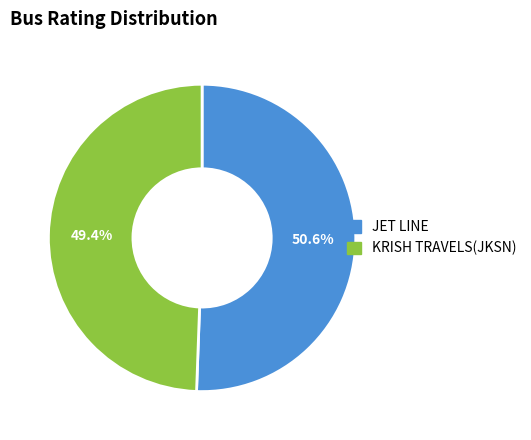

True or false: JET LINE accounts for 57% of the total.

False